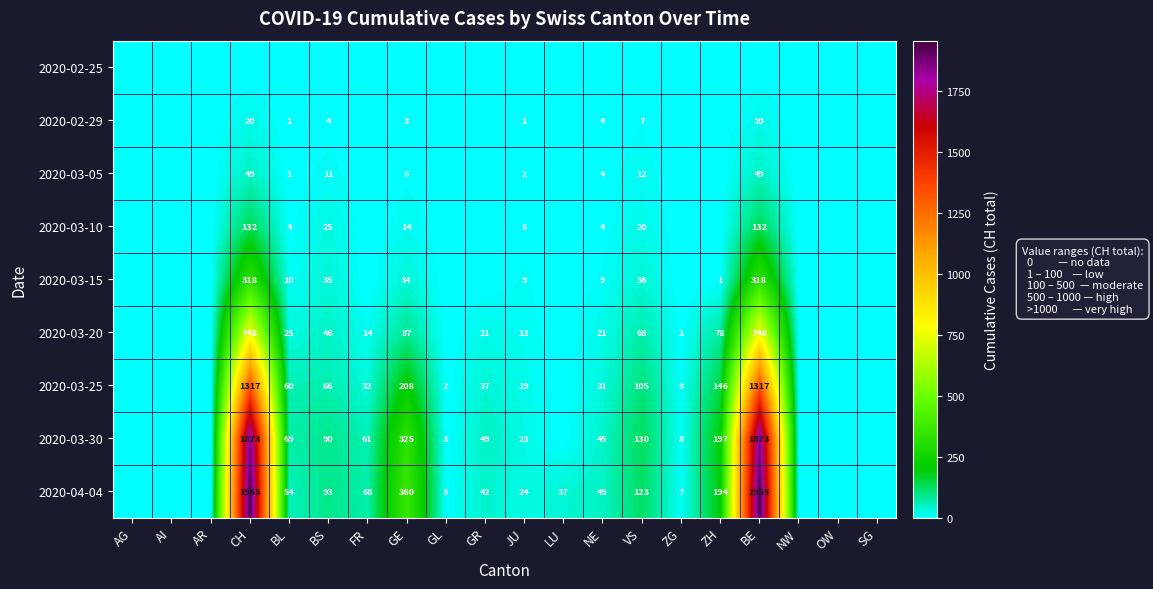

True or false: 2020-03-25 has a value of 8 at ZG.

True